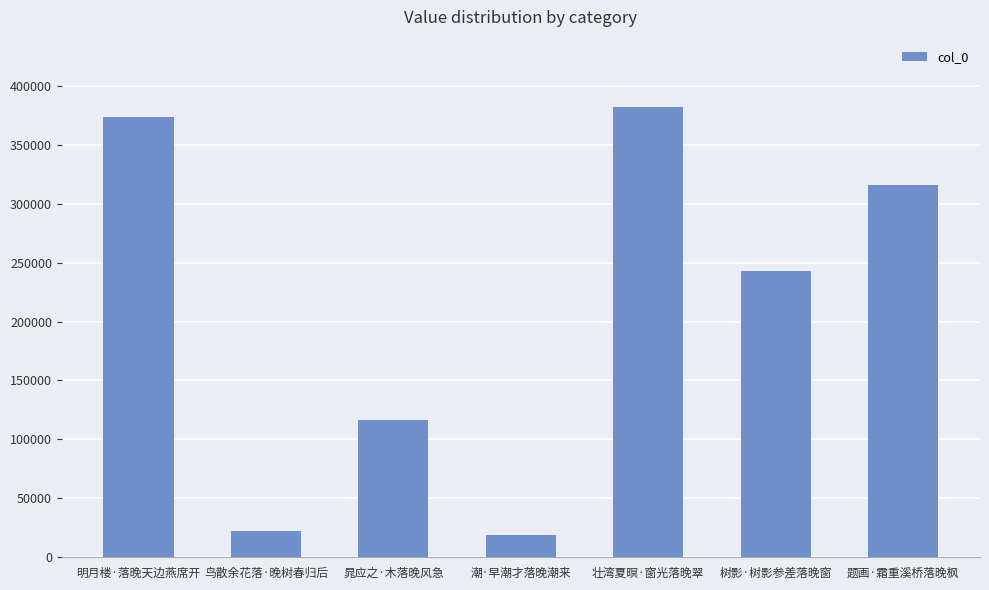

Is it true that the value at 鸟散余花落·晚树春归后 is 22004?

True